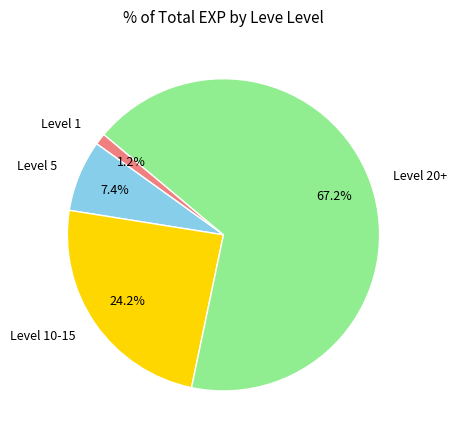

Rank the categories by value from highest to lowest.

Level 20+, Level 10-15, Level 5, Level 1